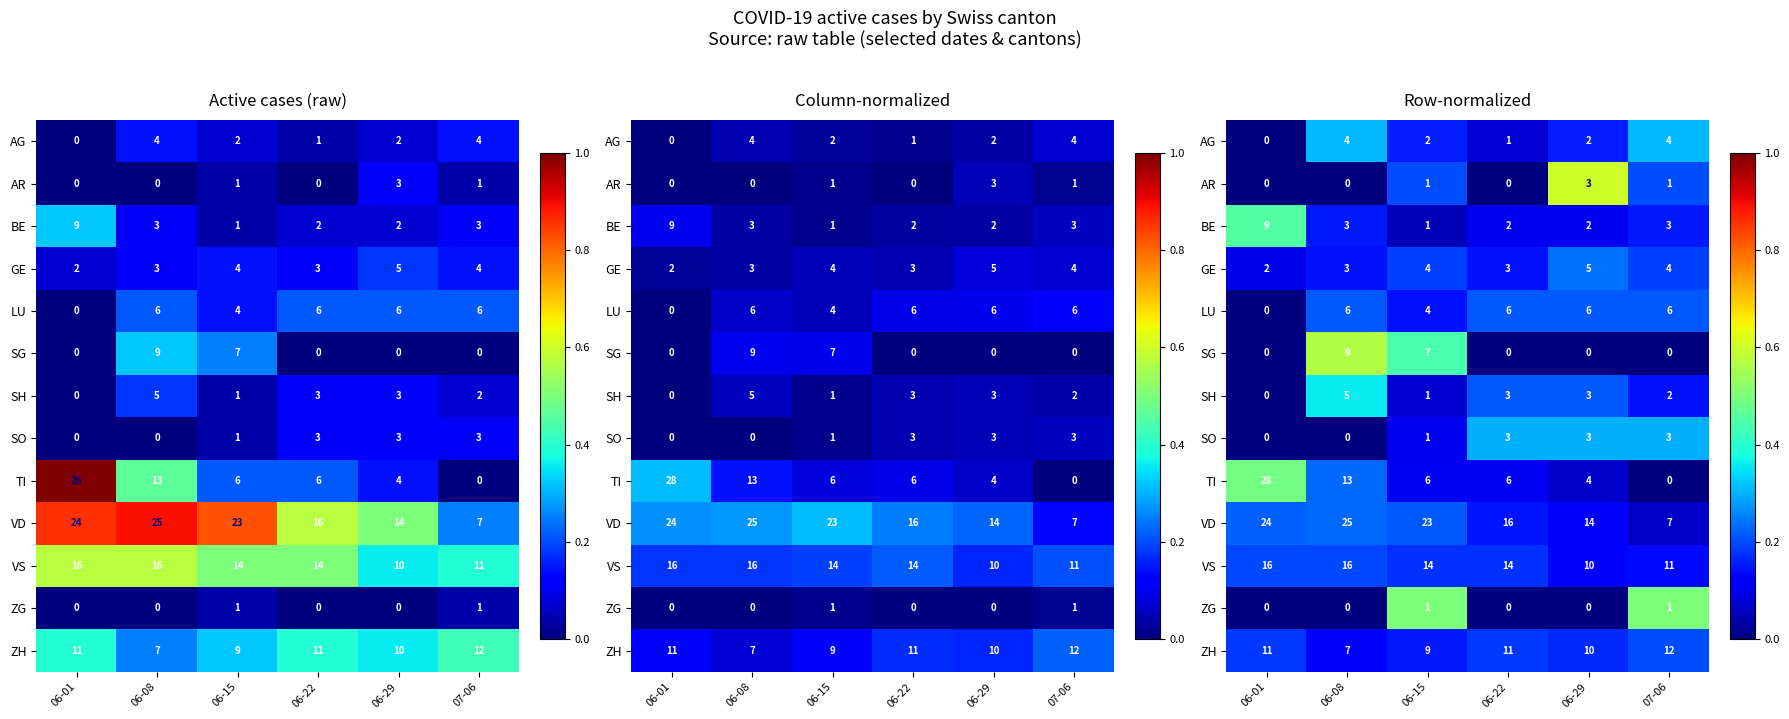

What is the approximate value of AR at 06-15?

0.2